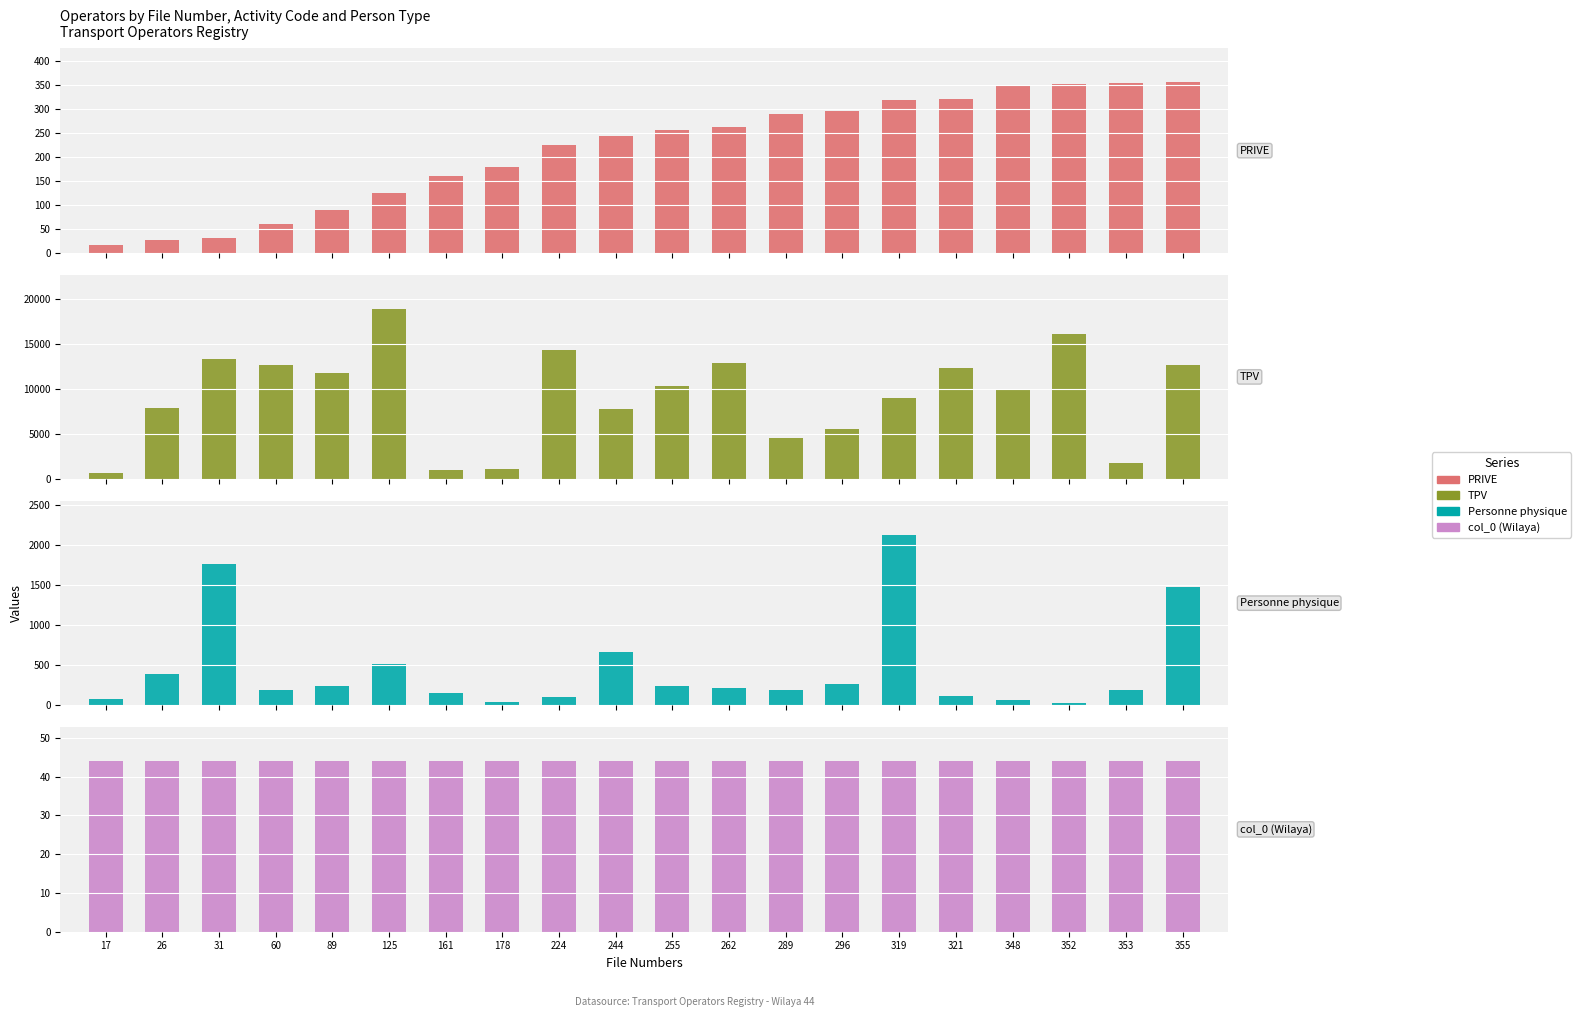

Reading left to right, transcribe all the data shown in this chart.

PRIVE: 17=17	26=26	31=31	60=60	89=89	125=125	161=161	178=178	224=224	244=244	255=255	262=262	289=289	296=296	319=319	321=321	348=348	352=352	353=353	355=355
TPV: 17=673	26=7870	31=13277	60=12634	89=11799	125=18900	161=1060	178=1119	224=14302	244=7821	255=10368	262=12864	289=4609	296=5600	319=8989	321=12313	348=9892	352=16060	353=1829	355=12652
Personne physique: 17=84	26=392	31=1767	60=197	89=249	125=522	161=158	178=40	224=108	244=671	255=247	262=216	289=191	296=269	319=2127	321=116	348=69	352=30	353=196	355=1473
col_0 (Wilaya): 17=44	26=44	31=44	60=44	89=44	125=44	161=44	178=44	224=44	244=44	255=44	262=44	289=44	296=44	319=44	321=44	348=44	352=44	353=44	355=44